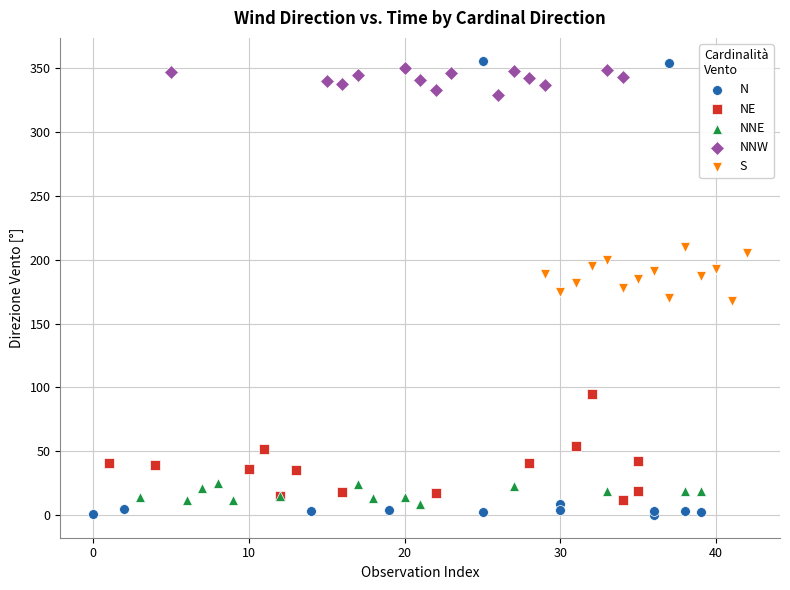

What are all the series names shown in the legend?

N, NE, NNE, NNW, S